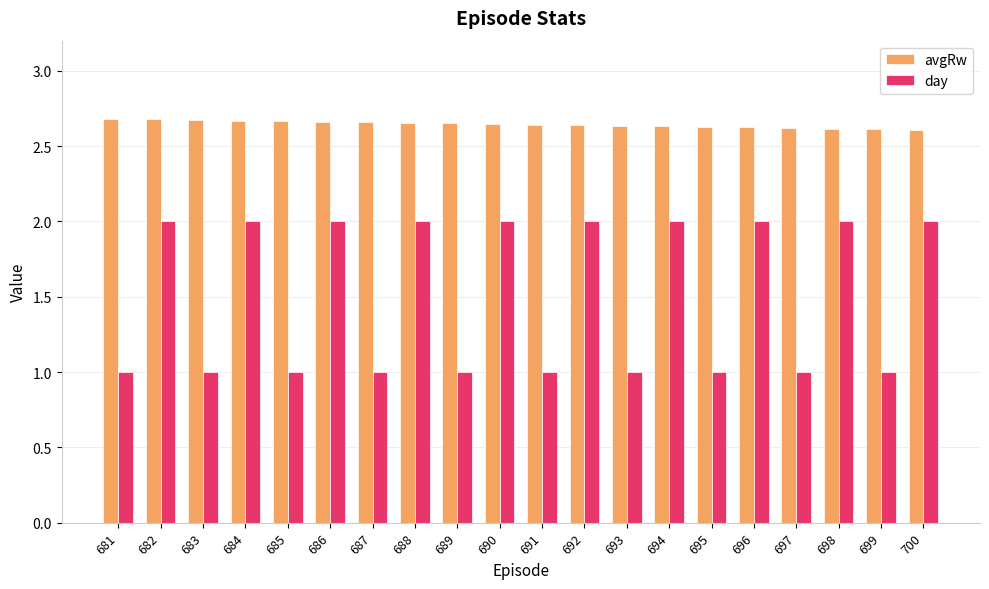

What is the spread (max minus min) of values at 684?

0.7